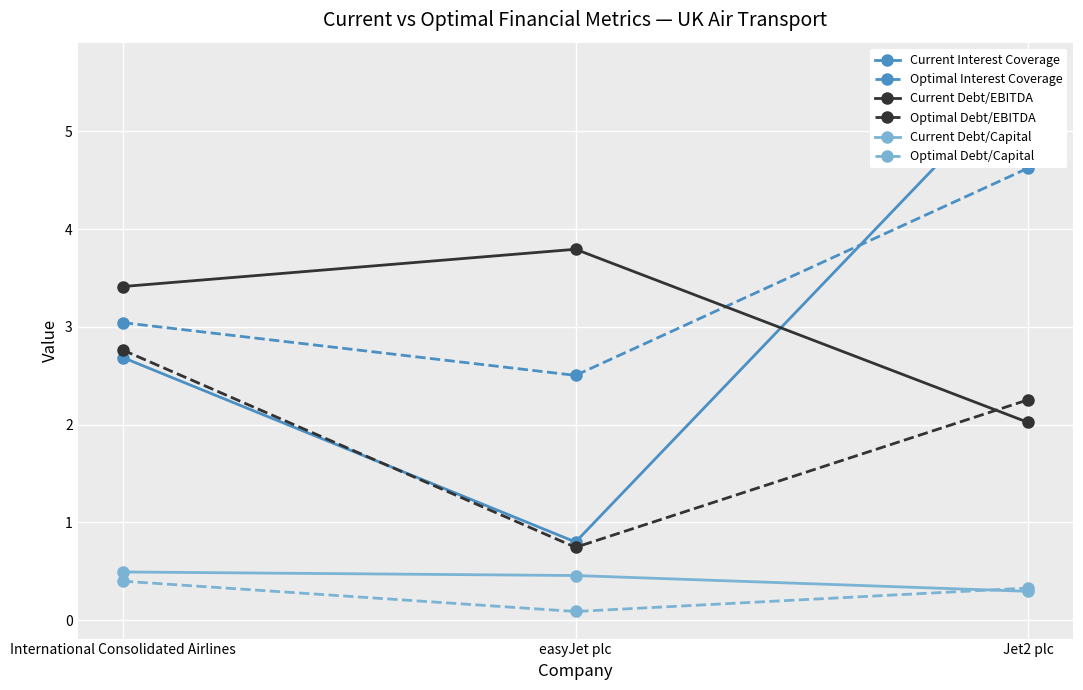

What value does the Current Interest Coverage series have at International Consolidated Airlines?

2.7